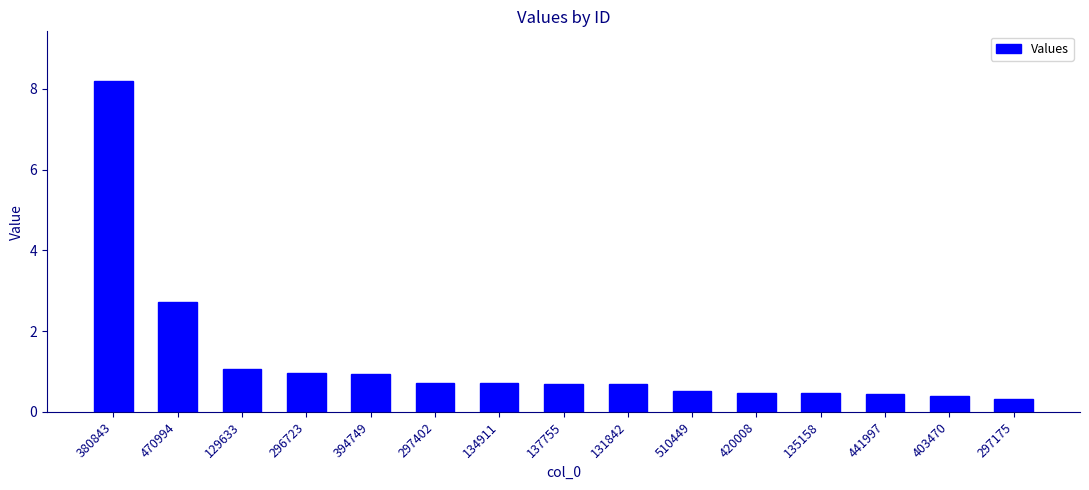

What is the label of the 9th bar from the left?

131842